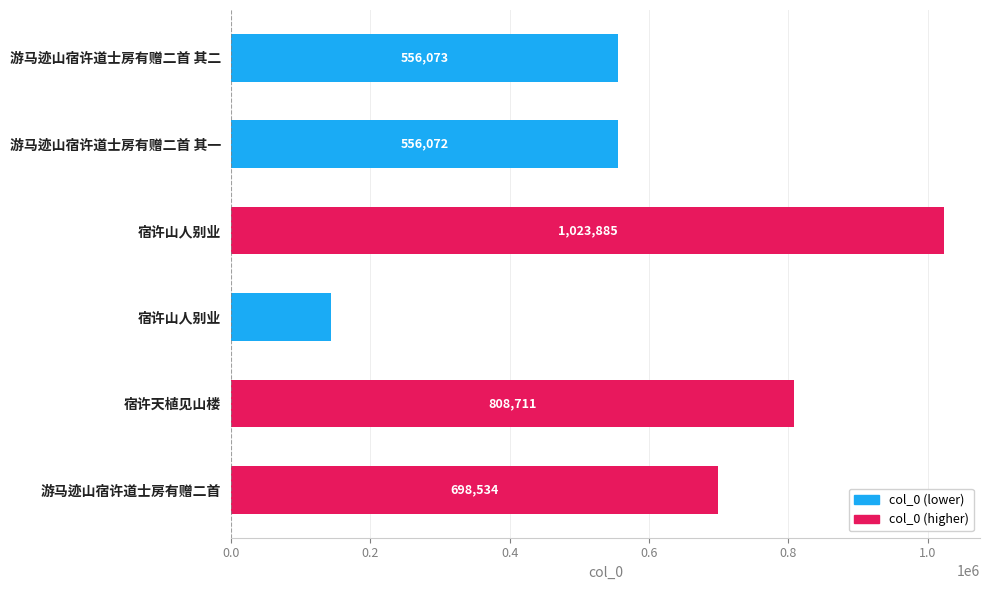

How many categories are shown in the chart?

6